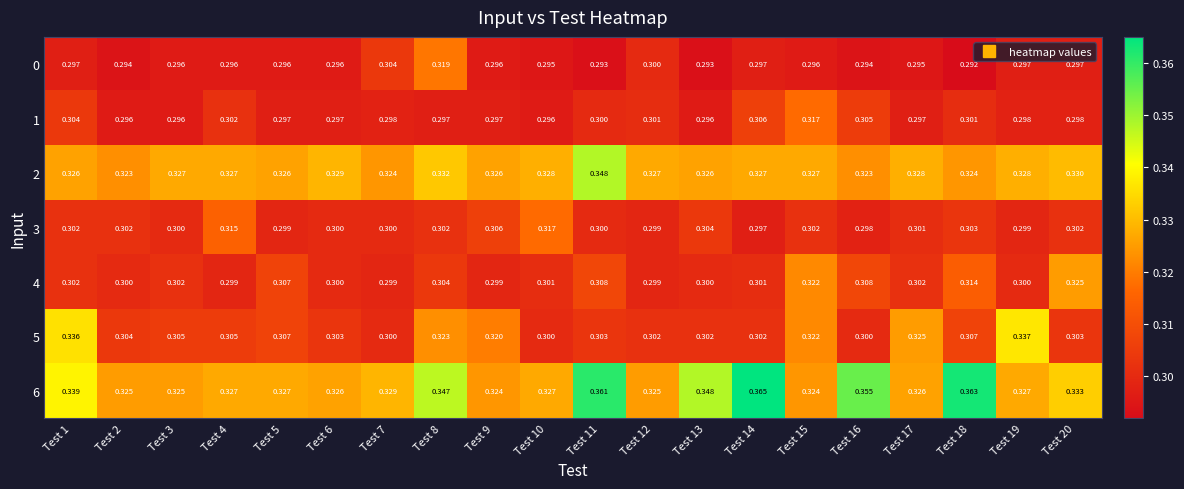

Which series changed the most between Test 12 and Test 20?

4